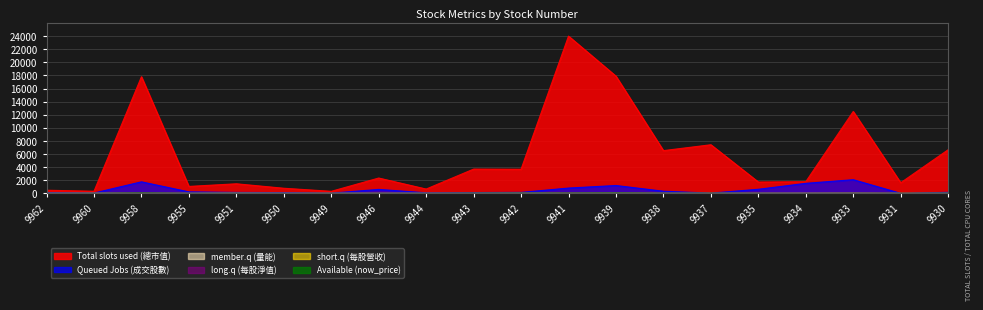

True or false: Total slots used (總市值) has a value of 560.0 at 9949.

False